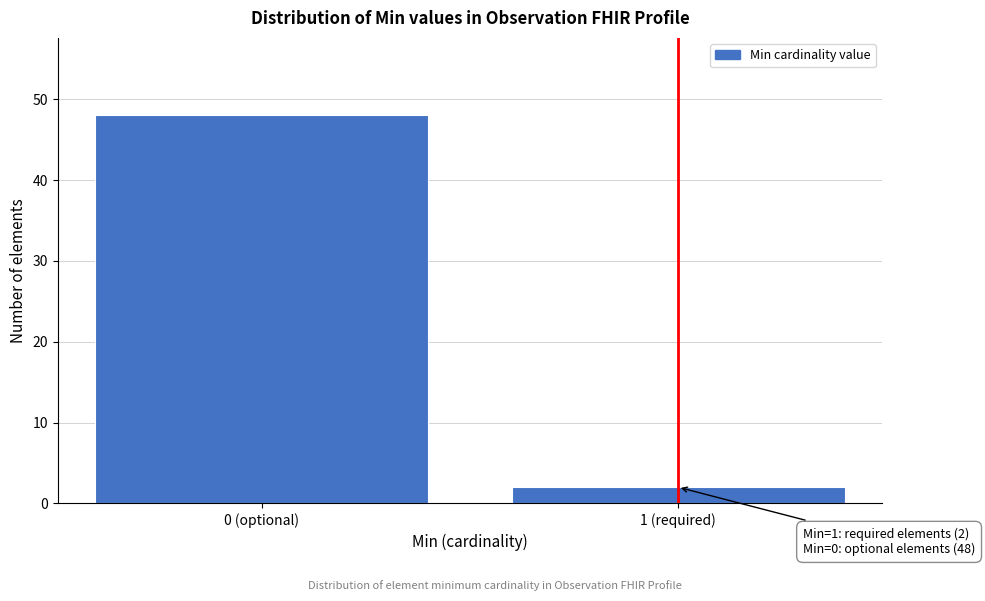

Reading right to left, transcribe all the data shown in this chart.

2	48